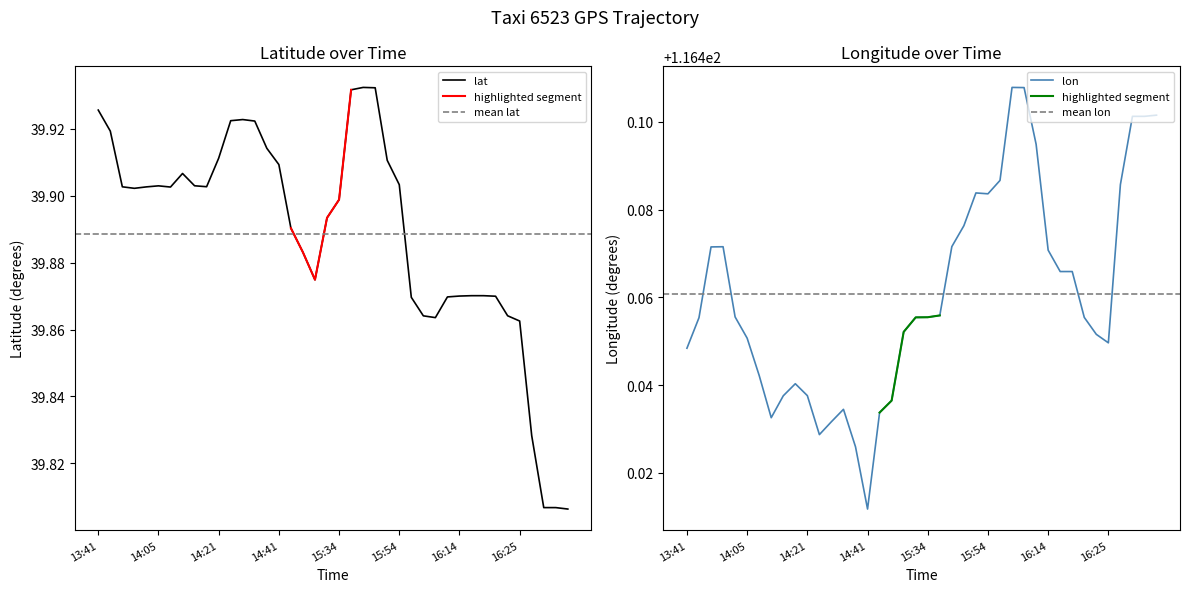

Is it true that lat equals 67.1 at 14:21?

False